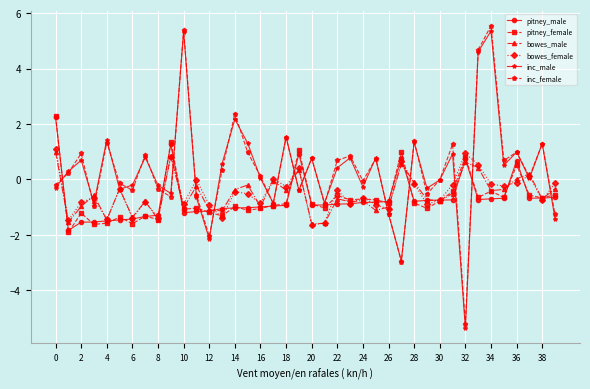

What is the lowest value of the inc_female series?

-5.2